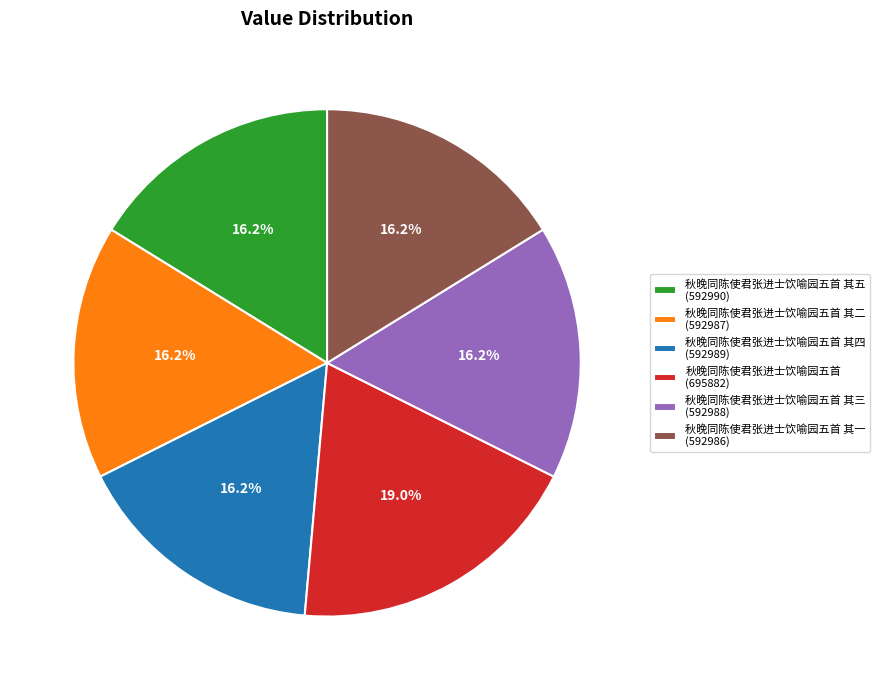

What is the largest slice in the pie chart?

秋晚同陈使君张进士饮喻园五首 (695882)